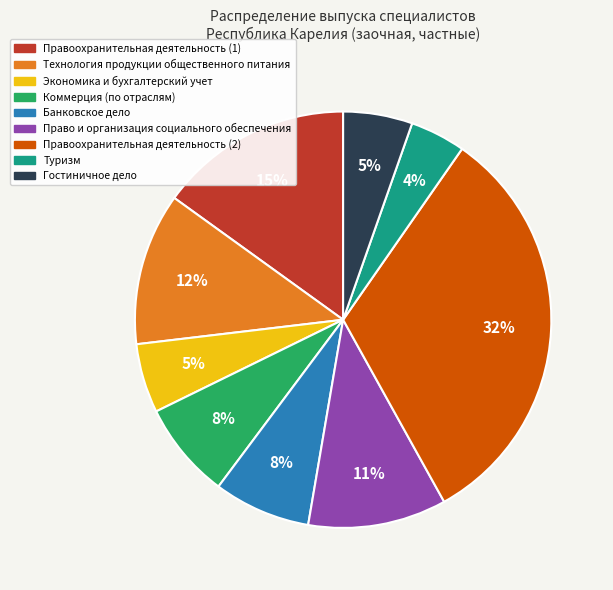

To the nearest percent, what is the average slice percentage?

11%